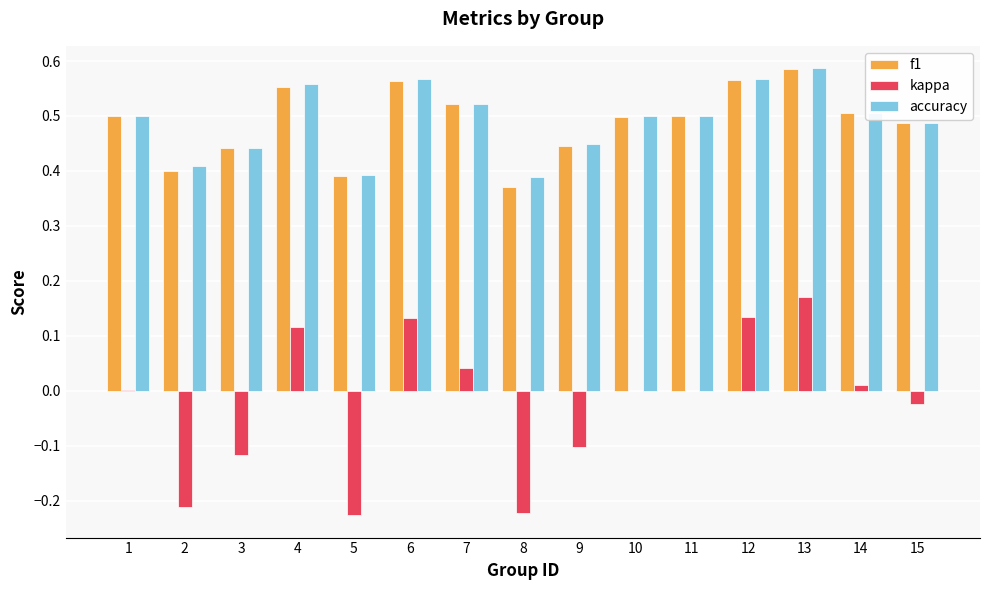

Which category has the highest value in the accuracy series?

13